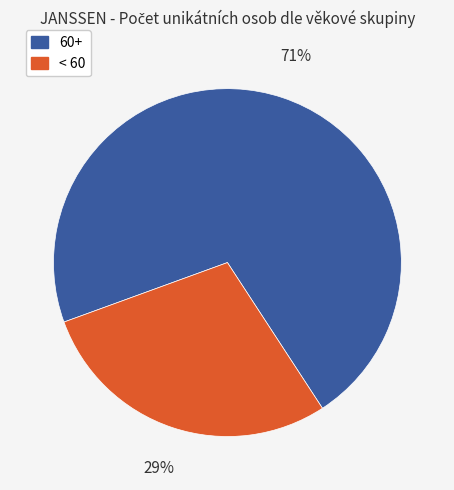

To the nearest percent, what is the average slice percentage?

50%